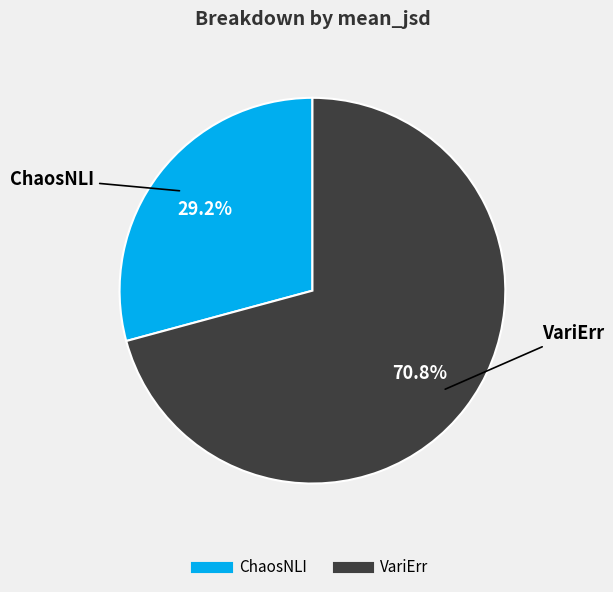

Count the number of slices in the pie.

2